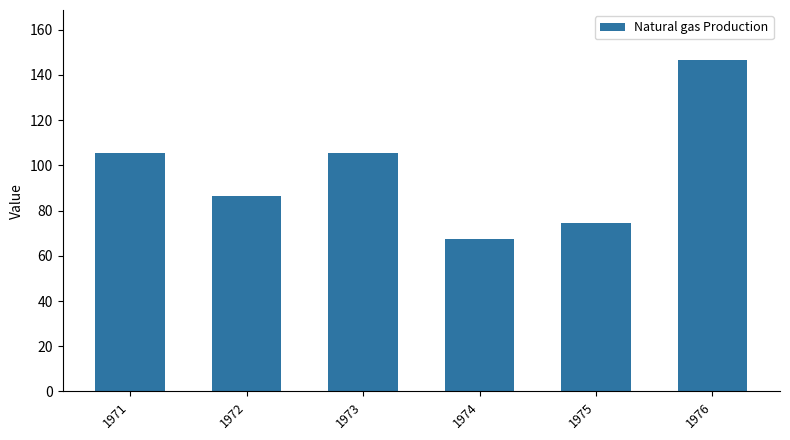

Reading left to right, list all the values displayed in this chart.

1971=105.3	1972=86.4	1973=105.3	1974=67.5	1975=74.7	1976=146.7